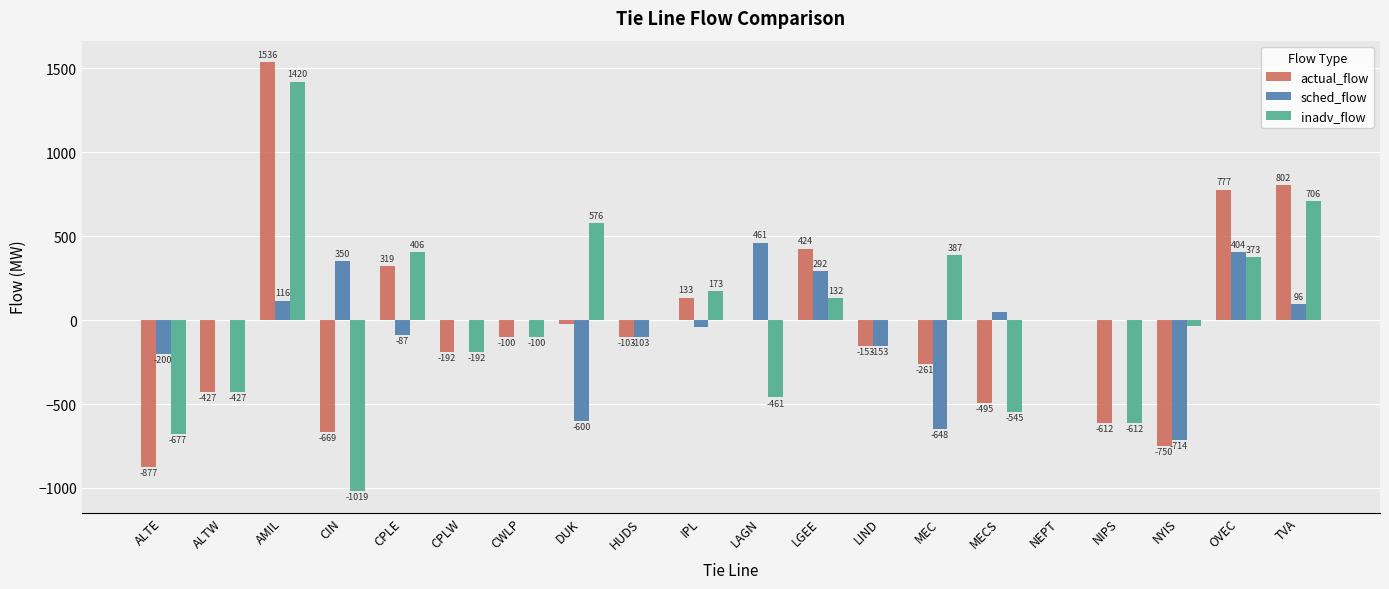

Reading left to right, extract all data points from this chart.

actual_flow: -877	-427	1536	-669	319	-192	-100	-24	-103	133	0	424	-153	-261	-495	0	-612	-750	777	802
sched_flow: -200	0	116	350	-87	0	0	-600	-103	-40	461	292	-153	-648	50	0	0	-714	404	96
inadv_flow: -677	-427	1420	-1019	406	-192	-100	576	0	173	-461	132	0	387	-545	0	-612	-36	373	706